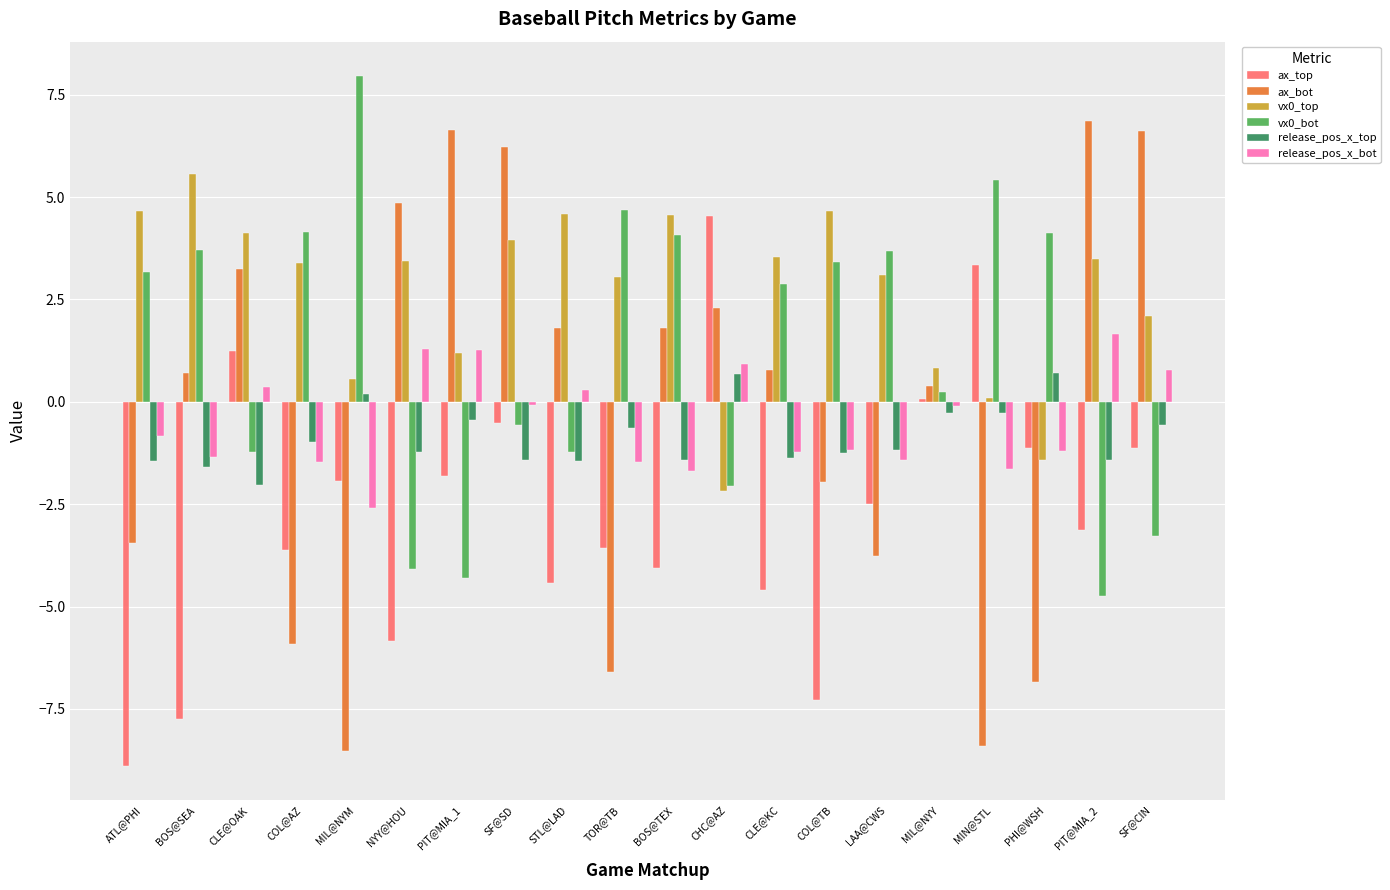

How many negative values does the vx0_top series have?

2